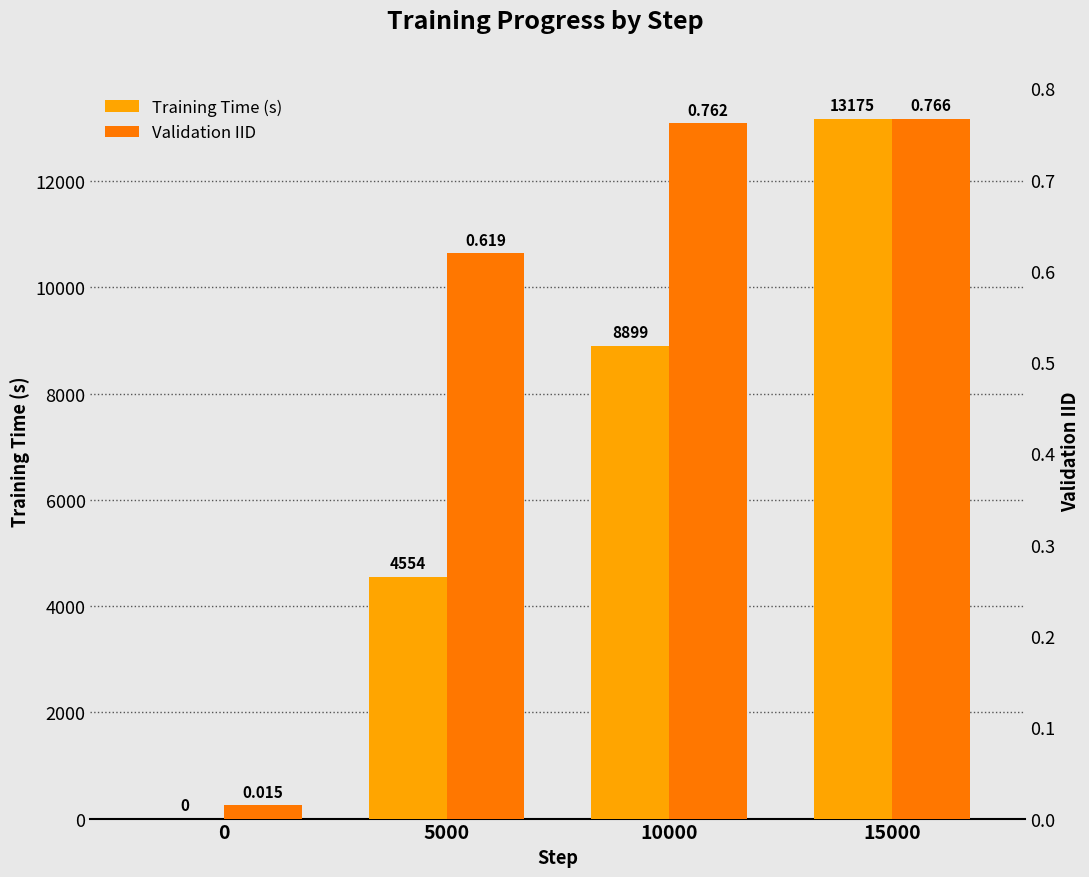

Are the bars horizontal?

No